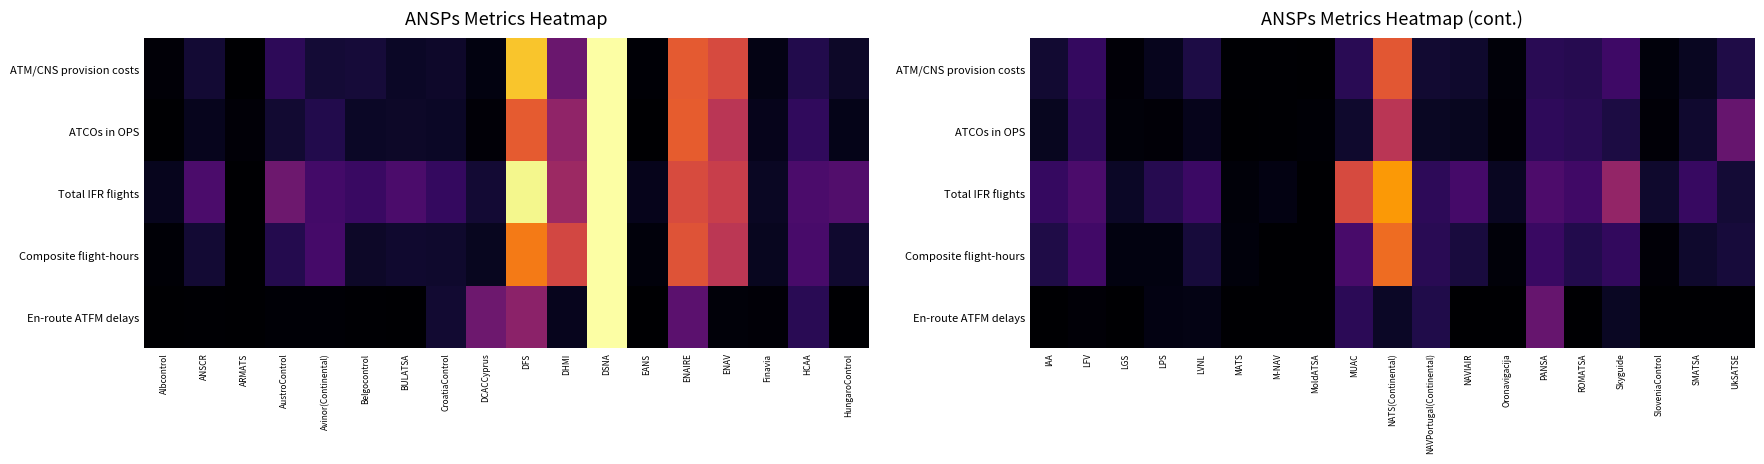

What is the difference between the maximum and minimum values in the En-route ATFM delays series?

0.3